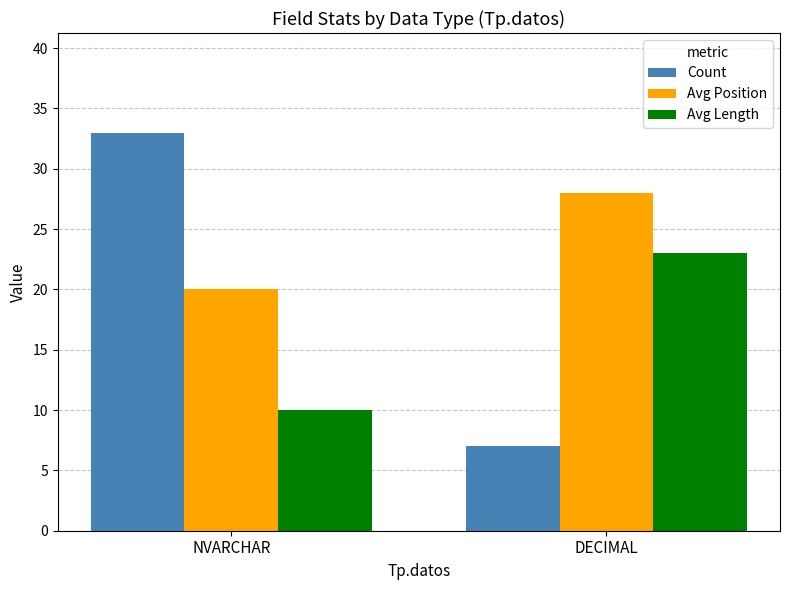

Rank the categories by Avg Position value from lowest to highest.

NVARCHAR, DECIMAL